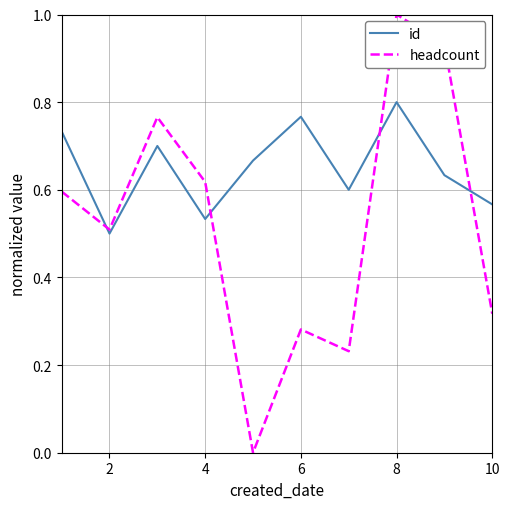

Which series has the largest range (max minus min)?

headcount